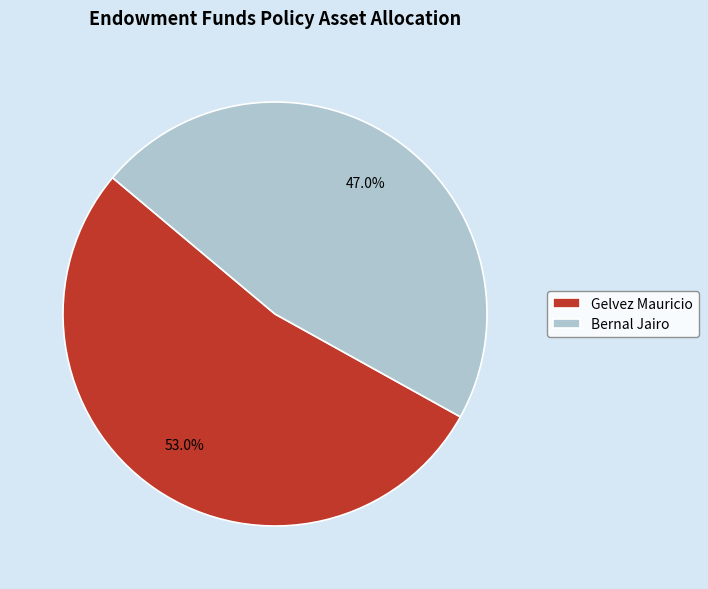

What is the smallest slice in the pie chart?

Bernal Jairo